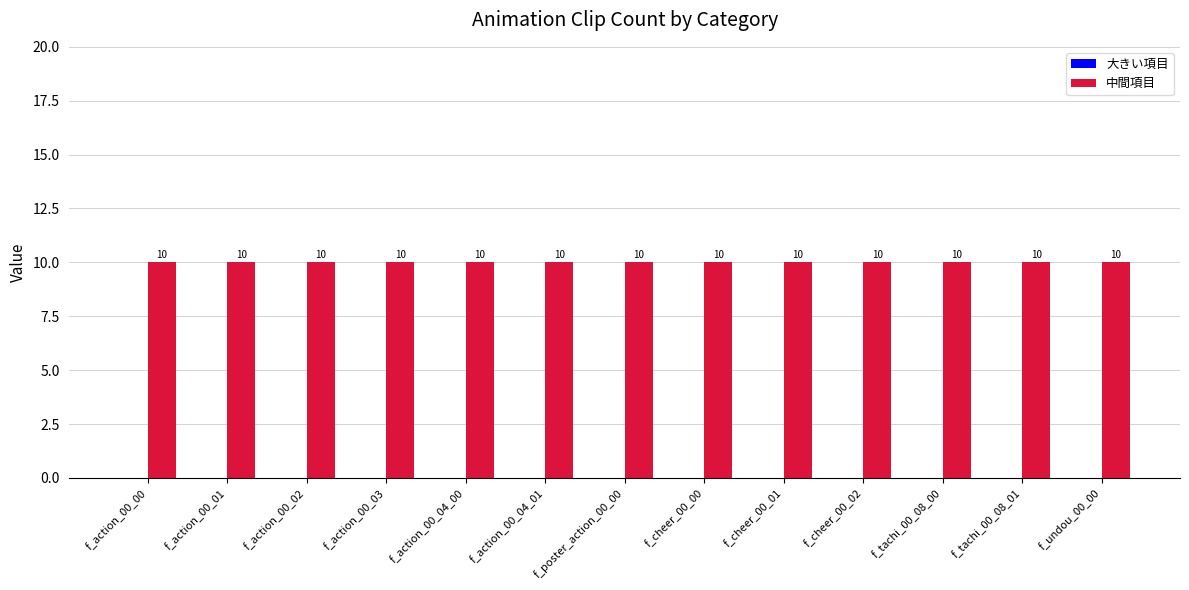

Is it true that 中間項目 equals 10 at f_poster_action_00_00?

True